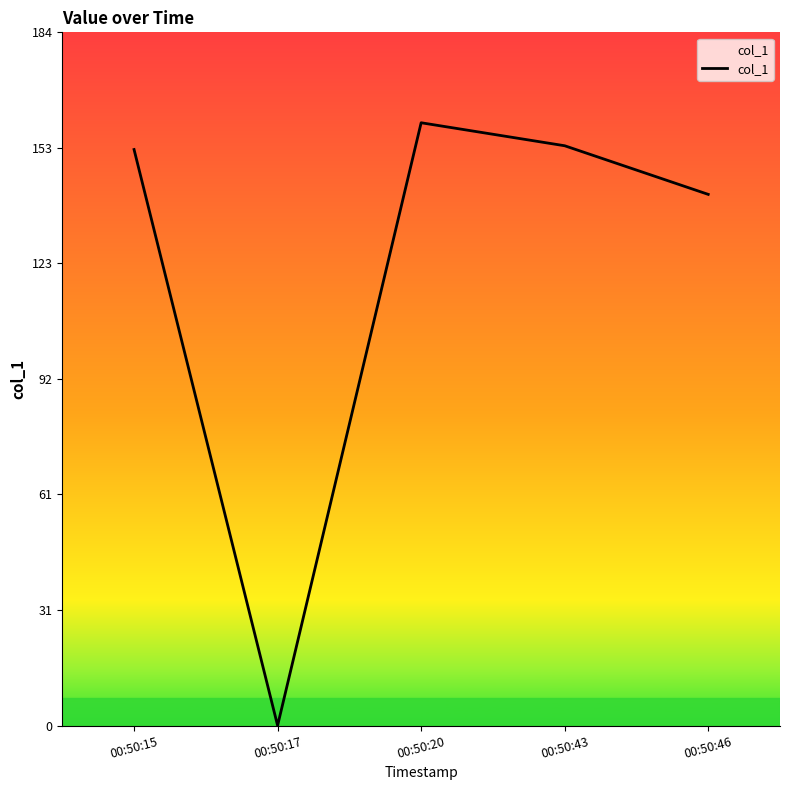

At which label is the value closest to 79?

00:50:46